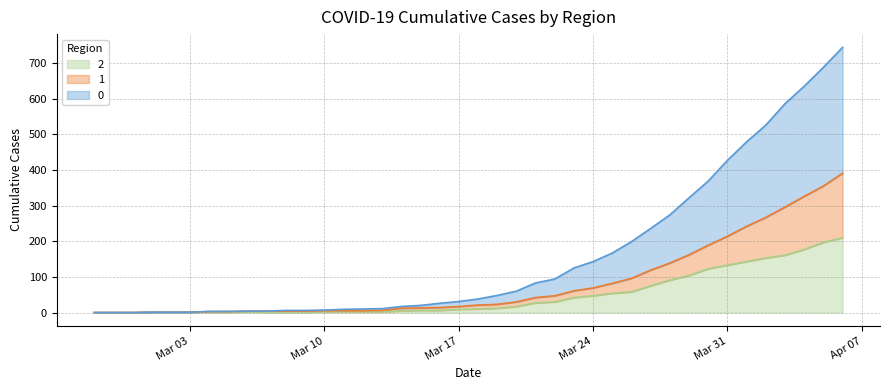

How many lines are shown in the chart?

3